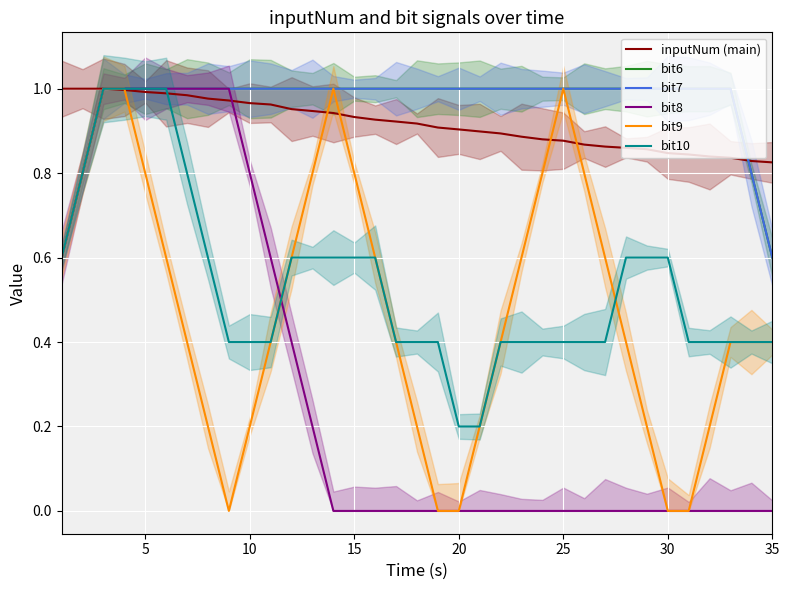

Reading right to left, extract all data points from this chart.

inputNum (main): 0.8	0.8	0.8	0.8	0.8	0.8	0.9	0.9	0.9	0.9	0.9	0.9	0.9	0.9	0.9	0.9	0.9	0.9	0.9	0.9	0.9	0.9	0.9	1.0	1.0	1.0	1.0	1.0	1.0	1.0	1.0	1.0	1.0	1.0	1.0
bit6: 0.6	0.8	1.0	1.0	1.0	1.0	1.0	1.0	1.0	1.0	1.0	1.0	1.0	1.0	1.0	1.0	1.0	1.0	1.0	1.0	1.0	1.0	1.0	1.0	1.0	1.0	1.0	1.0	1.0	1.0	1.0	1.0	1.0	0.8	0.6
bit7: 0.6	0.8	1.0	1.0	1.0	1.0	1.0	1.0	1.0	1.0	1.0	1.0	1.0	1.0	1.0	1.0	1.0	1.0	1.0	1.0	1.0	1.0	1.0	1.0	1.0	1.0	1.0	1.0	1.0	1.0	1.0	1.0	1.0	0.8	0.6
bit8: 0.0	0.0	0.0	0.0	0.0	0.0	0.0	0.0	0.0	0.0	0.0	0.0	0.0	0.0	0.0	0.0	0.0	0.0	0.0	0.0	0.0	0.0	0.2	0.4	0.6	0.8	1.0	1.0	1.0	1.0	1.0	1.0	1.0	0.8	0.6
bit9: 0.4	0.4	0.4	0.2	0.0	0.0	0.2	0.4	0.6	0.8	1.0	0.8	0.6	0.4	0.2	0.0	0.0	0.2	0.4	0.6	0.8	1.0	0.8	0.6	0.4	0.2	0.0	0.2	0.4	0.6	0.8	1.0	1.0	0.8	0.6
bit10: 0.4	0.4	0.4	0.4	0.4	0.6	0.6	0.6	0.4	0.4	0.4	0.4	0.4	0.4	0.2	0.2	0.4	0.4	0.4	0.6	0.6	0.6	0.6	0.6	0.4	0.4	0.4	0.6	0.8	1.0	1.0	1.0	1.0	0.8	0.6